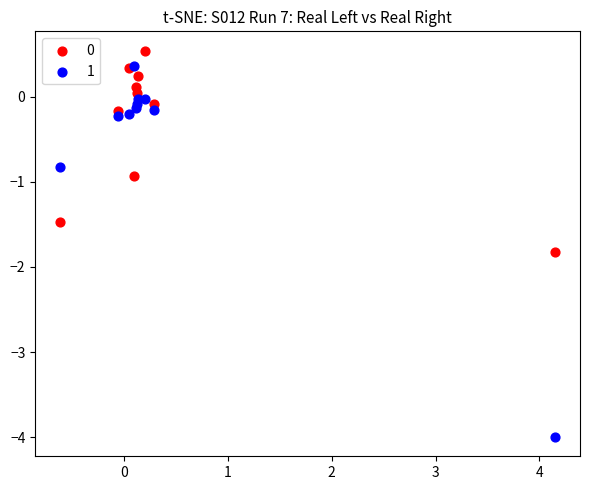

Across all series, what Y value is closest to -1?

-0.9